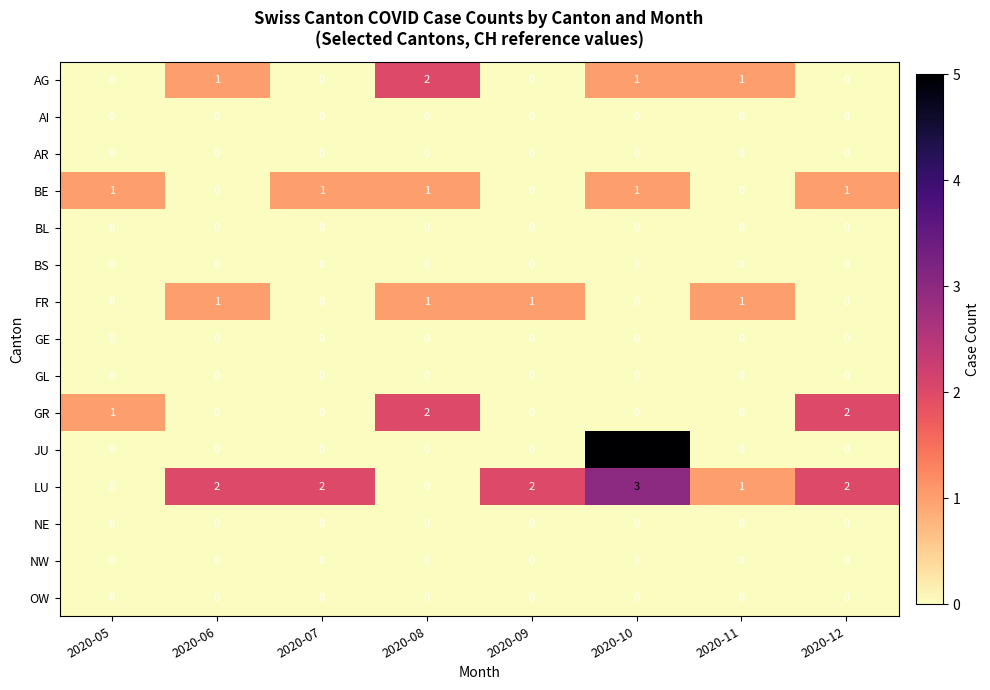

Which series has the largest total across all categories?

LU